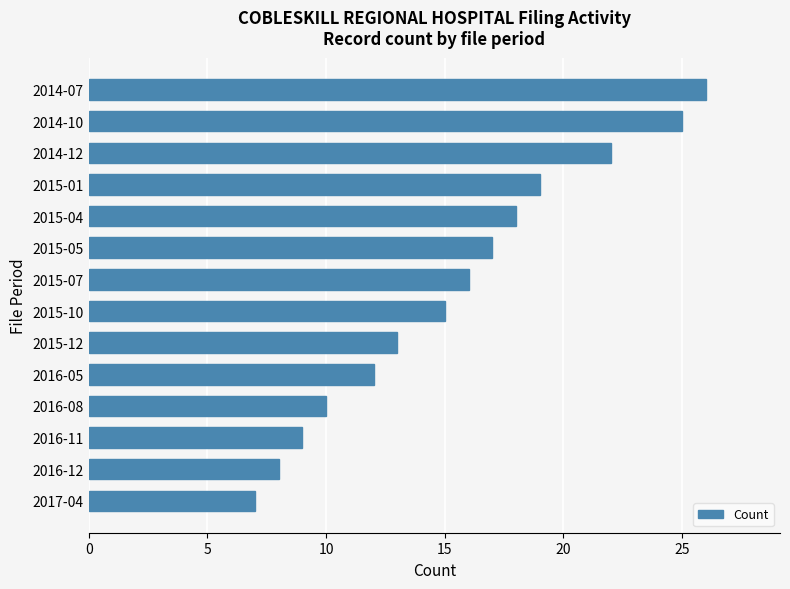

What is the change in value from 2016-11 to 2014-12?

+13